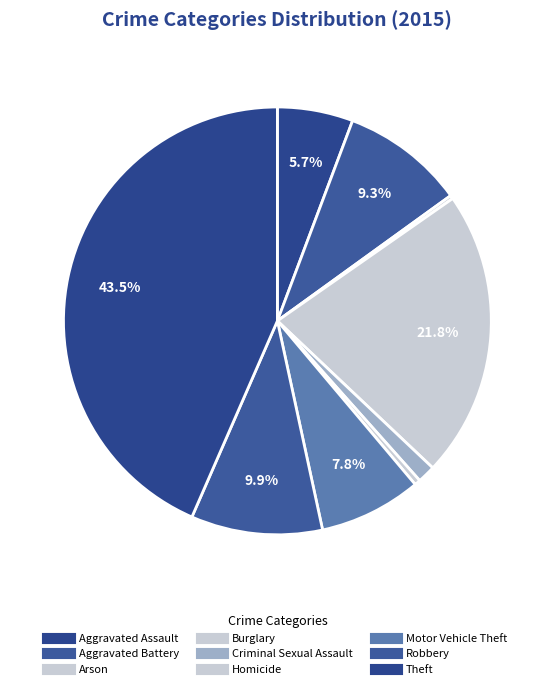

Approximately how many times larger is the value at Robbery compared to Theft?

0.2